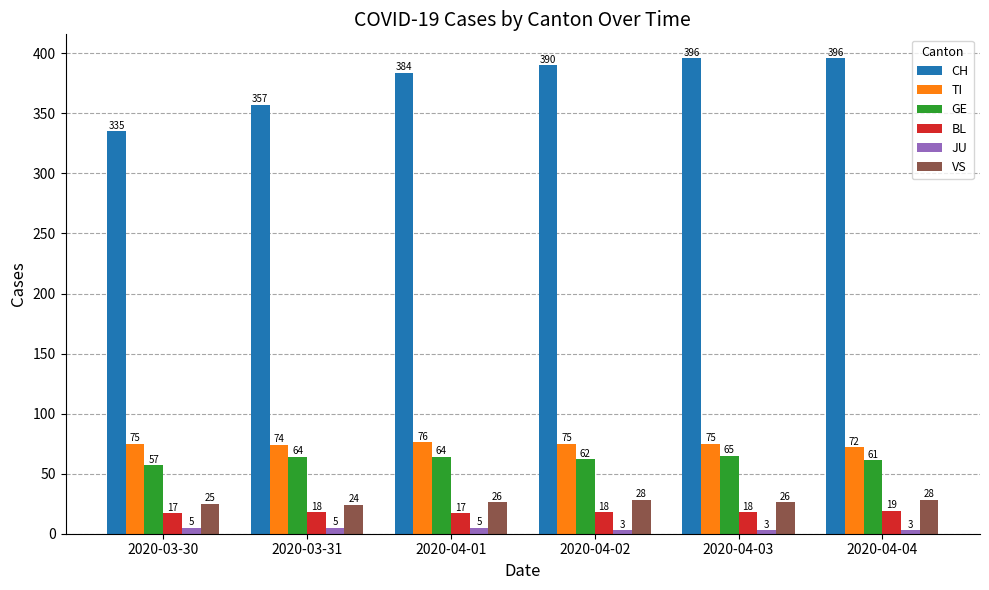

What are all the series names shown in the legend?

CH, TI, GE, BL, JU, VS